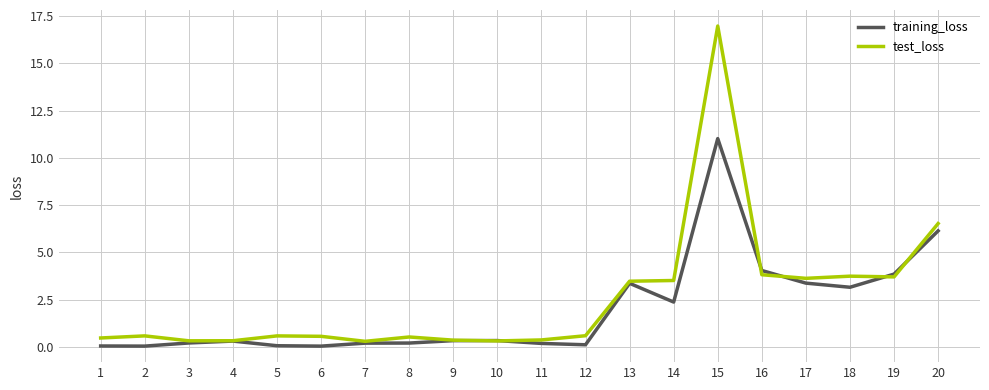

Between 5 and 14, which series saw the biggest shift?

test_loss